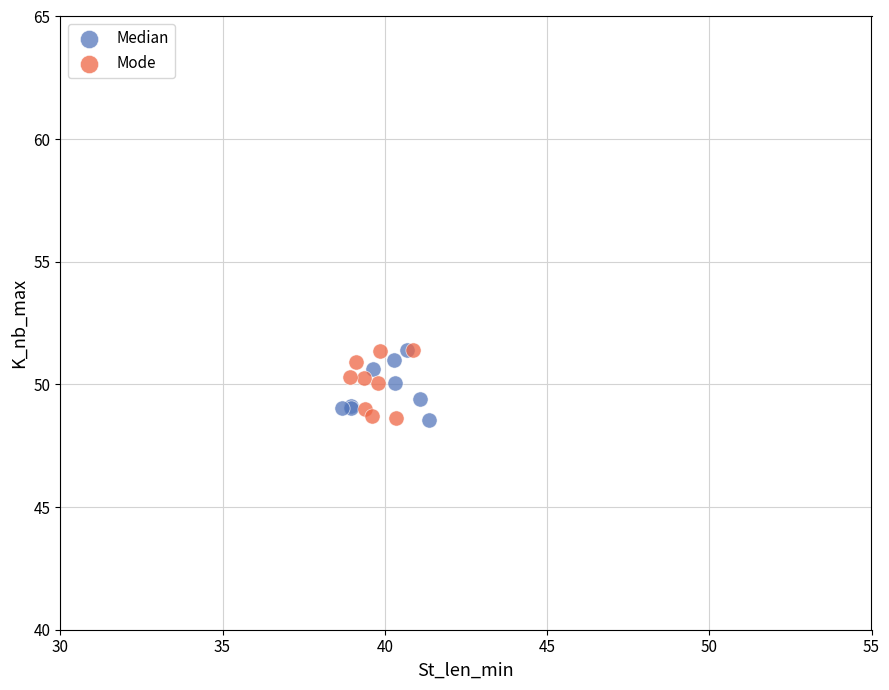

What are all the series names shown in the legend?

Median, Mode